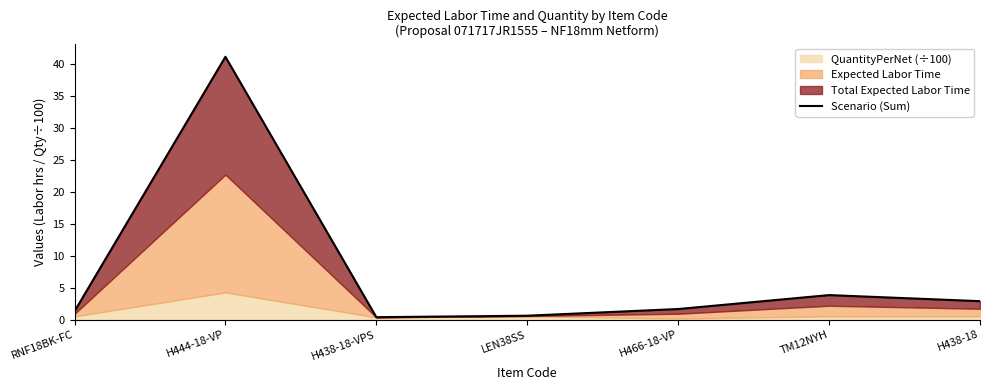

Where is the first local minimum?

H438-18-VPS